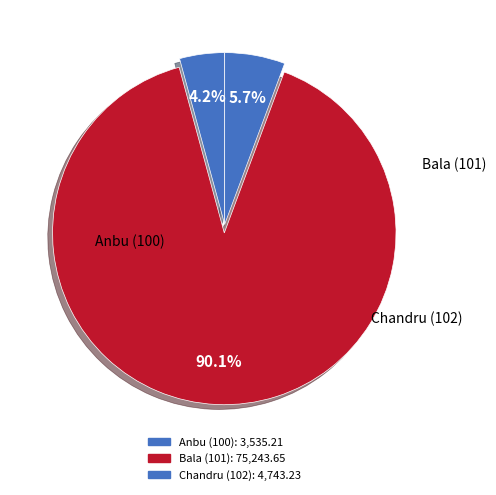

Rank the categories by value from highest to lowest.

Bala (101), Chandru (102), Anbu (100)